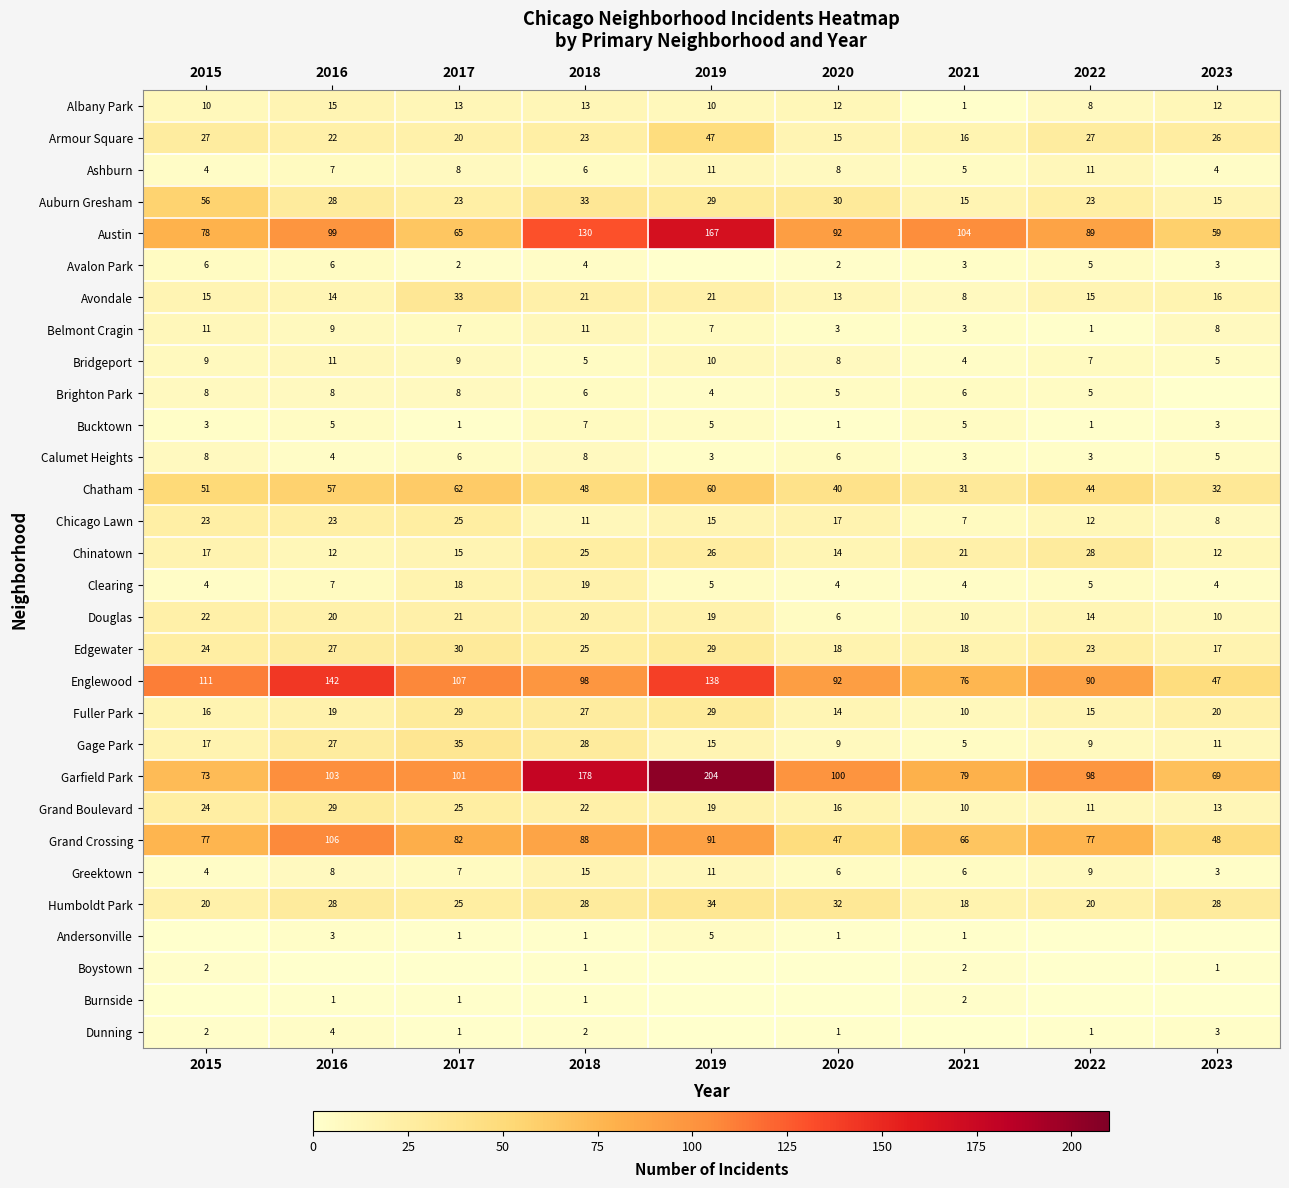

The Belmont Cragin series shows 11 at 2018. True or false?

True